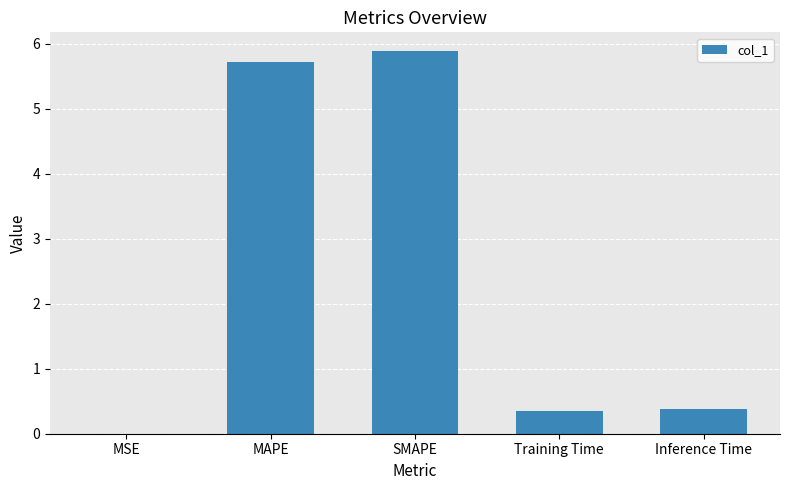

What is the sum of the values at SMAPE and Training Time?

6.2